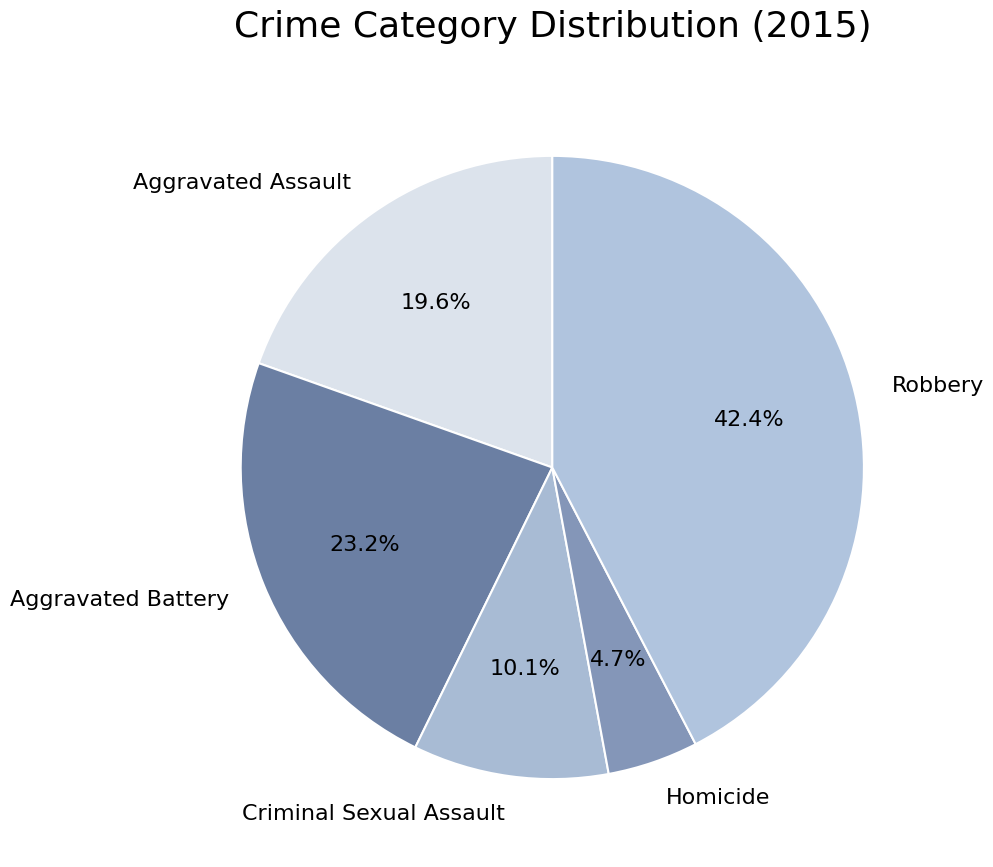

Which category has the biggest portion of the pie?

Robbery